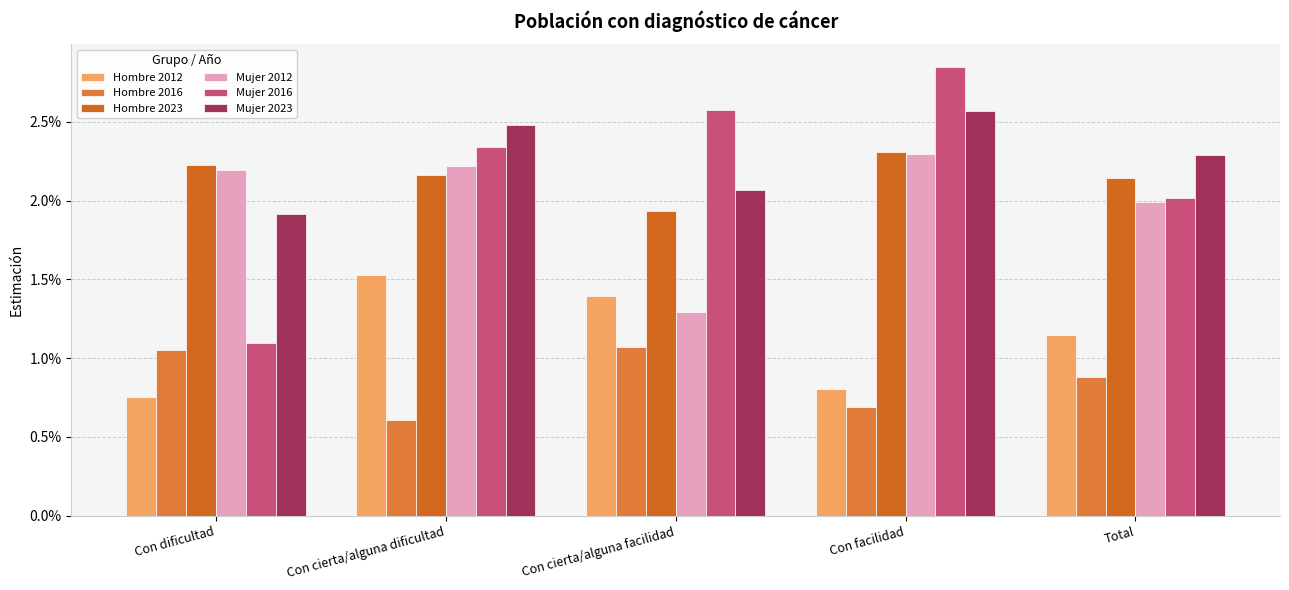

Are the bars horizontal?

No